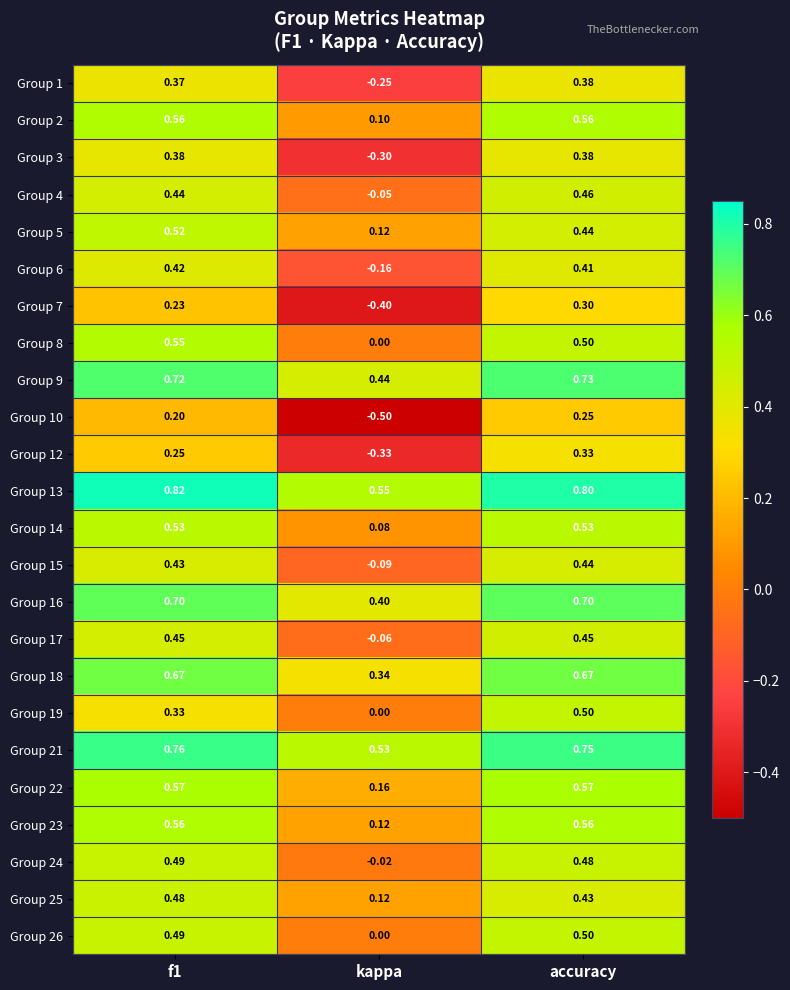

At which category does the chart reach its minimum across all series?

kappa